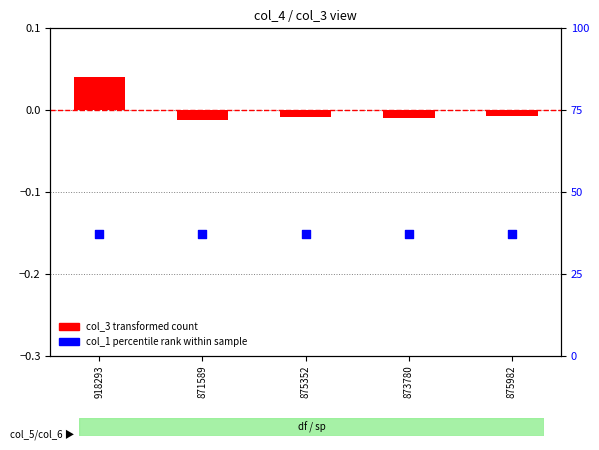

Which series has the widest spread of Y values?

col_3 transformed count